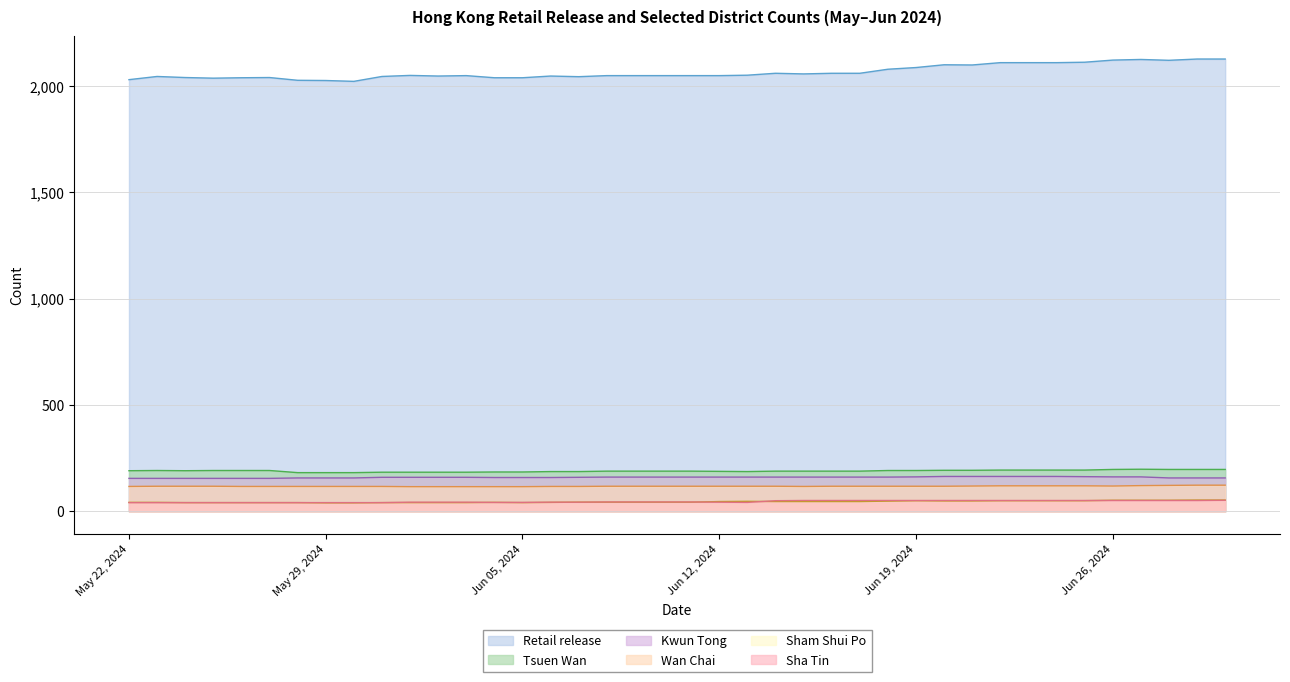

Reading left to right, what are all the values shown in this chart?

Retail release: 2030	2045	2040	2037	2039	2040	2027	2026	2022	2045	2050	2047	2049	2039	2039	2047	2044	2049	2049	2049	2049	2049	2051	2060	2057	2060	2060	2079	2087	2100	2099	2110	2110	2110	2112	2122	2125	2121	2127	2127
Tsuen Wan: 191	192	191	192	192	192	182	182	182	184	184	184	184	185	185	187	187	189	189	189	189	188	187	189	189	189	189	192	192	193	193	194	194	194	194	197	198	197	197	197
Sha Tin: 41	41	41	41	41	41	41	41	41	41	43	43	43	42	42	43	43	44	44	44	44	43	42	50	51	51	51	51	51	51	51	51	51	51	51	51	51	51	51	52
Wan Chai: 117	118	118	118	117	117	117	117	117	117	116	116	116	116	116	117	117	118	118	118	118	118	118	118	117	118	118	118	118	118	119	120	120	120	120	119	121	122	123	123
Kwun Tong: 155	155	155	155	155	155	157	157	157	160	160	160	160	159	159	159	160	161	161	161	161	161	161	161	161	161	161	161	162	164	164	164	164	164	163	162	162	157	157	157
Sham Shui Po: 42	42	41	41	41	41	41	40	40	41	41	41	41	42	41	42	43	43	43	43	43	46	47	46	46	46	46	48	50	49	49	50	50	50	50	52	52	52	53	53